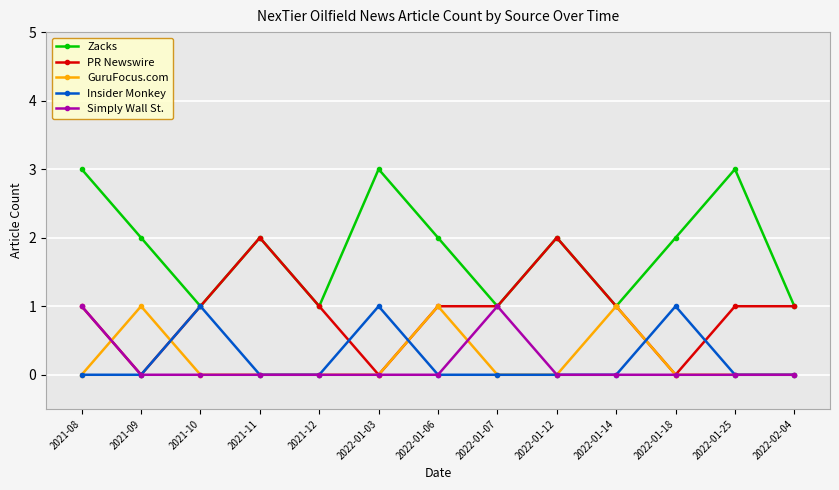

In Zacks, how many points are higher than both neighbors (excluding endpoints)?

4